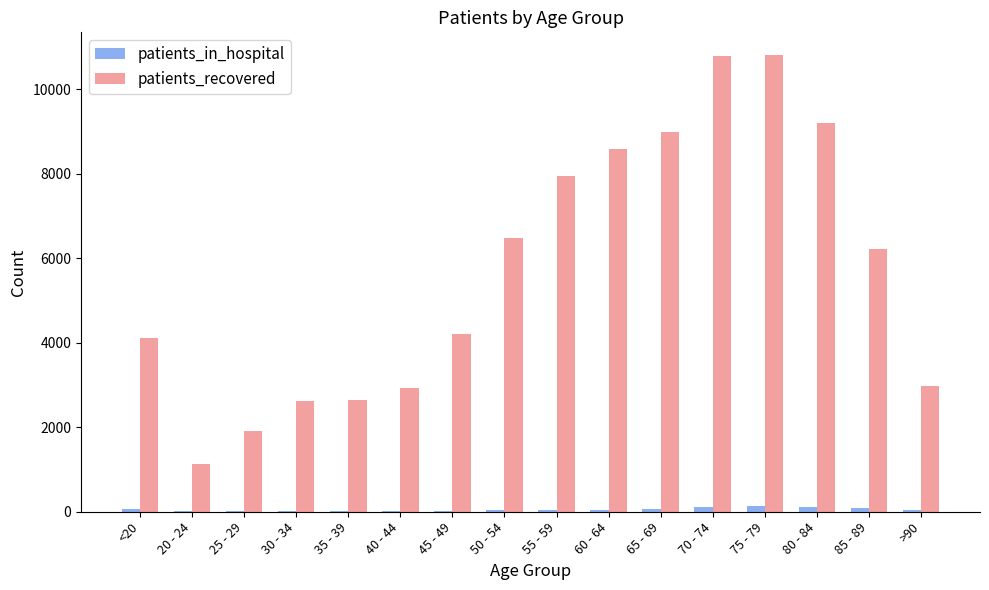

Is the value of patients_in_hospital at 30 - 34 greater than the value of patients_recovered at 20 - 24?

No